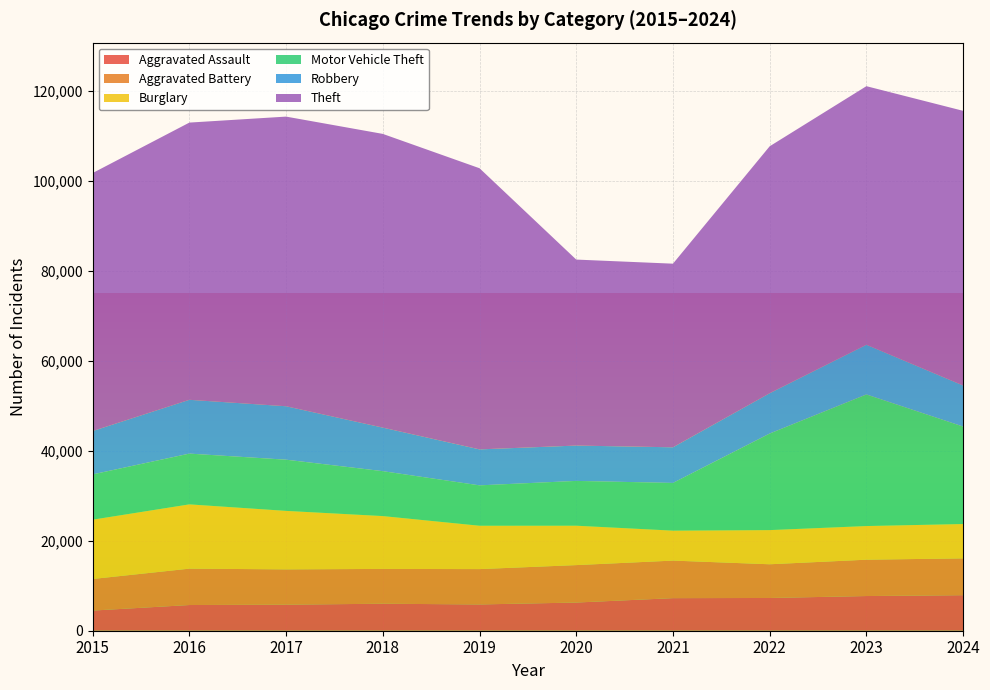

Reading left to right, extract all data points from this chart.

Aggravated Assault: 4480	5713	5793	6002	5841	6265	7242	7280	7711	7900
Aggravated Battery: 7019	8085	7845	7735	7858	8321	8346	7493	8078	8183
Burglary: 13184	14289	13001	11747	9638	8758	6661	7594	7480	7637
Motor Vehicle Theft: 10068	11285	11380	9985	8978	9959	10605	21466	29253	21666
Robbery: 9638	11960	11880	9681	7995	7855	7920	8964	11052	9123
Theft: 57352	61623	64386	65290	62497	41345	40819	54892	57474	61060